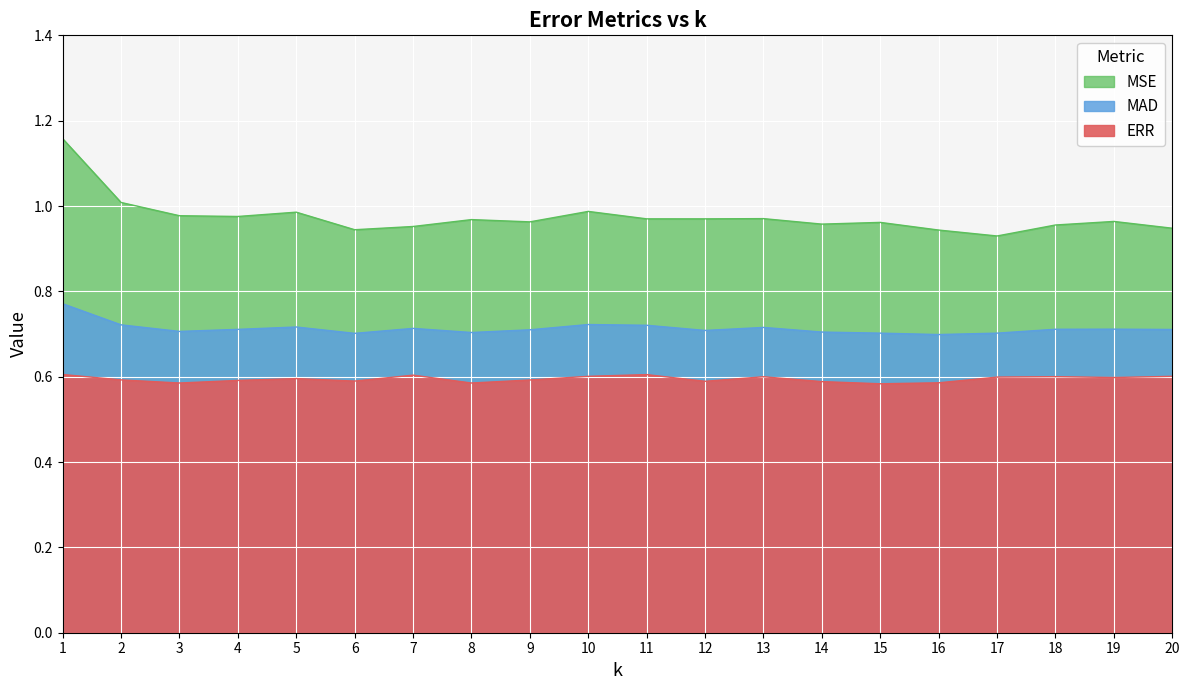

Between 7 and 9, which series saw the biggest shift?

ERR